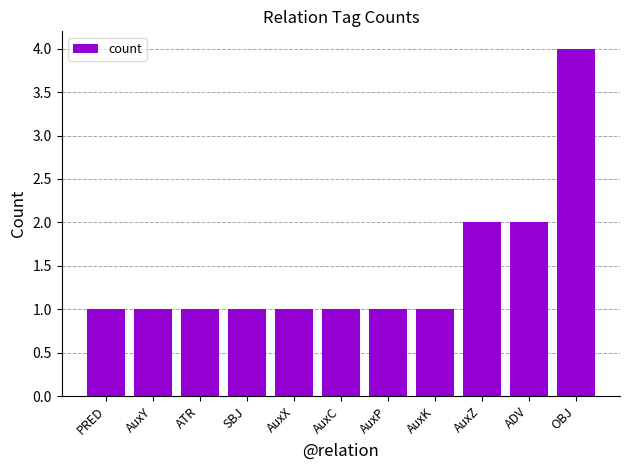

What is the maximum value shown in the chart?

4